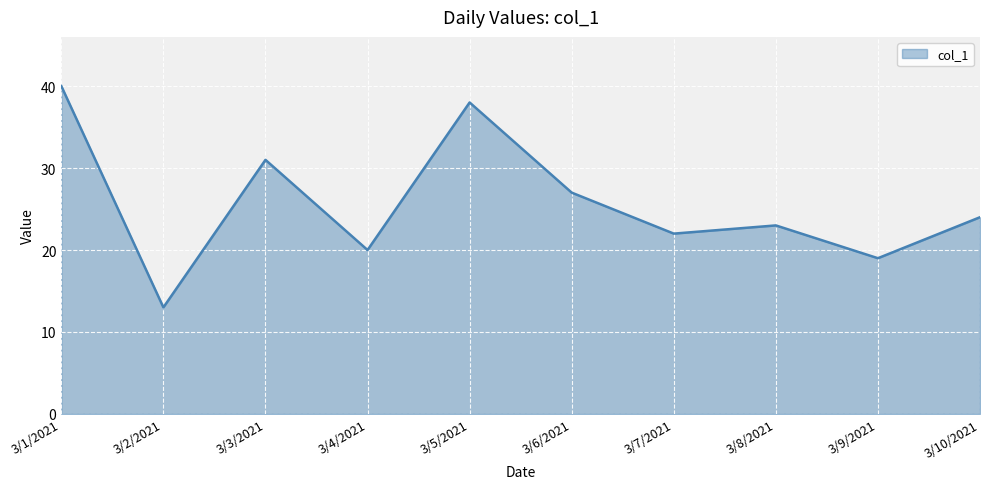

Which has a higher value, 3/1/2021 or 3/3/2021?

3/1/2021